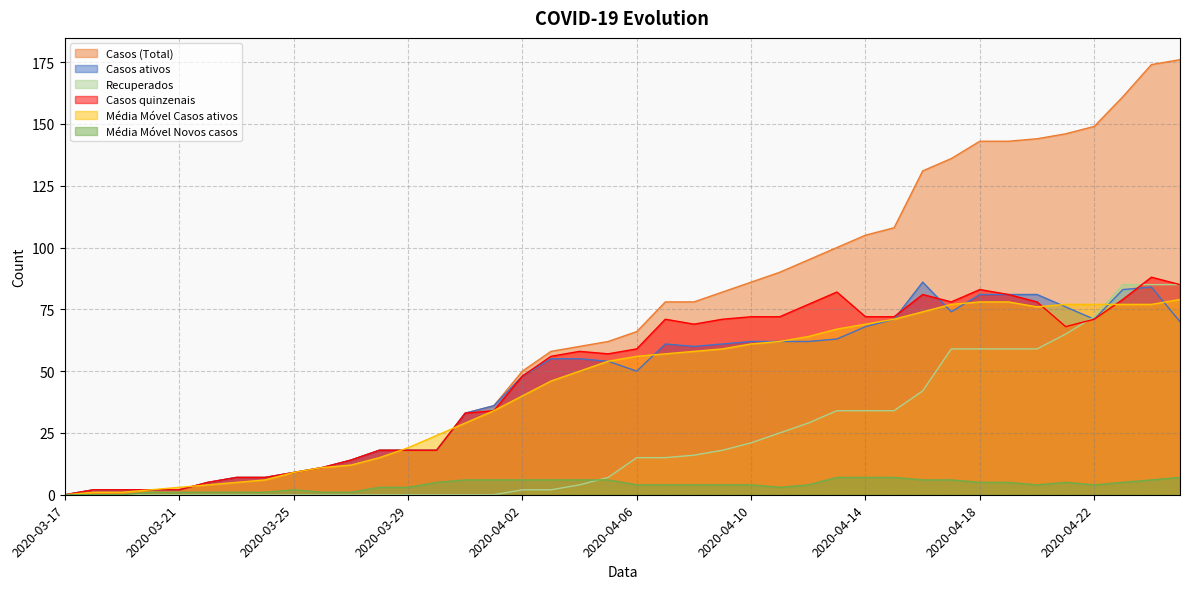

Between 2020-04-02 and 2020-04-15, which is larger?

2020-04-15